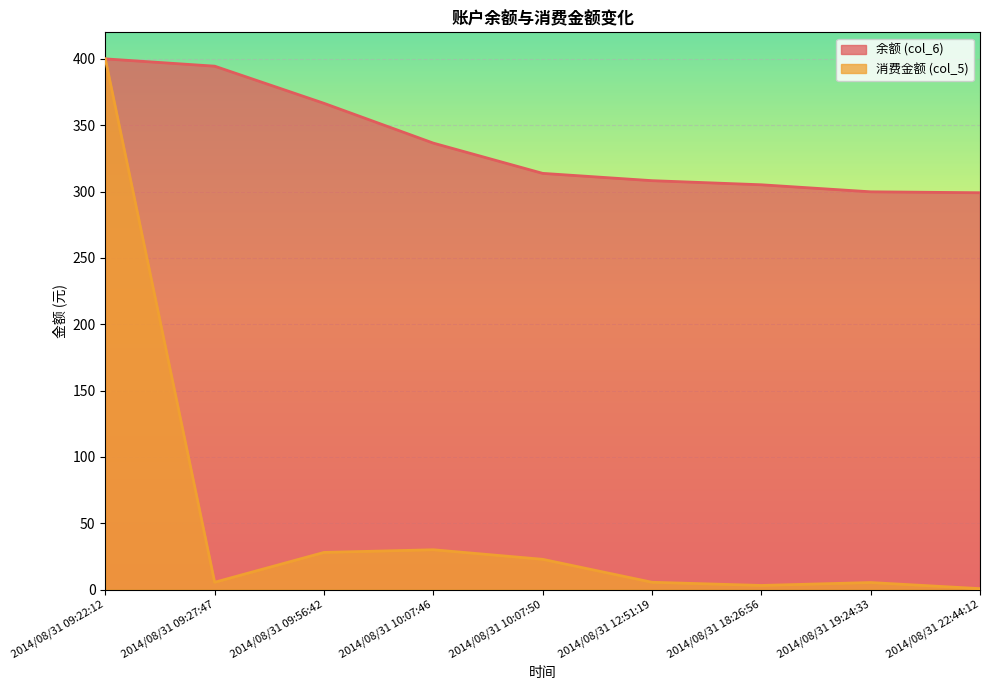

What is the greatest value displayed?

400.0